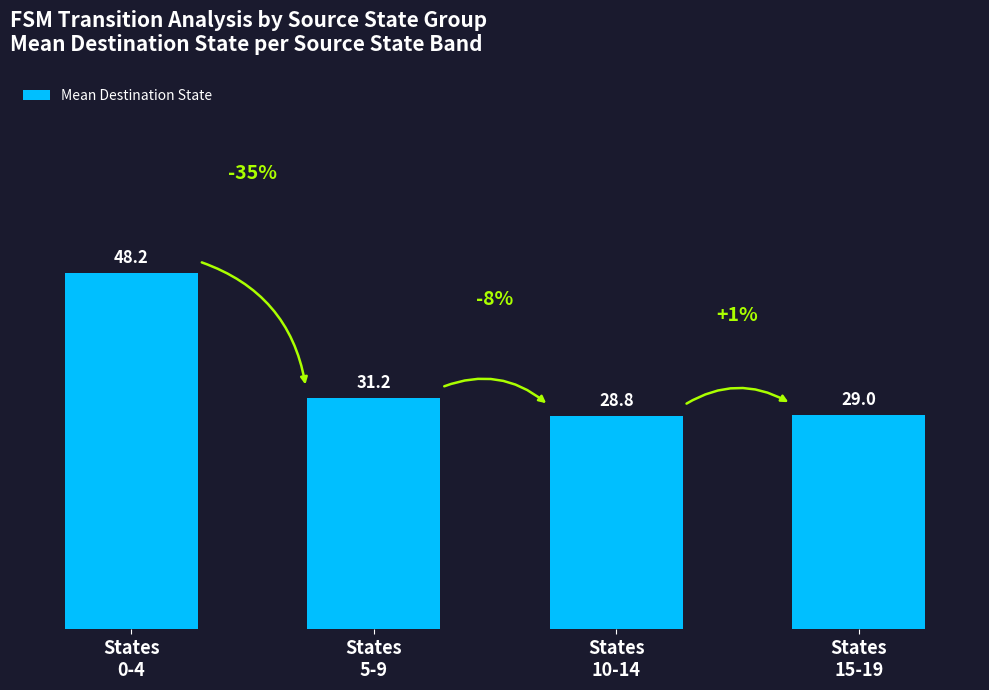

Reading left to right, extract all data points from this chart.

States
0-4=48.2	States
5-9=31.2	States
10-14=28.8	States
15-19=29.0